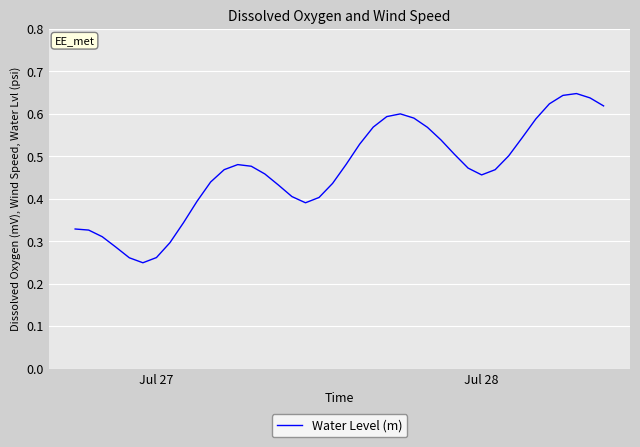

Does the chart display data point markers on the line(s)?

No